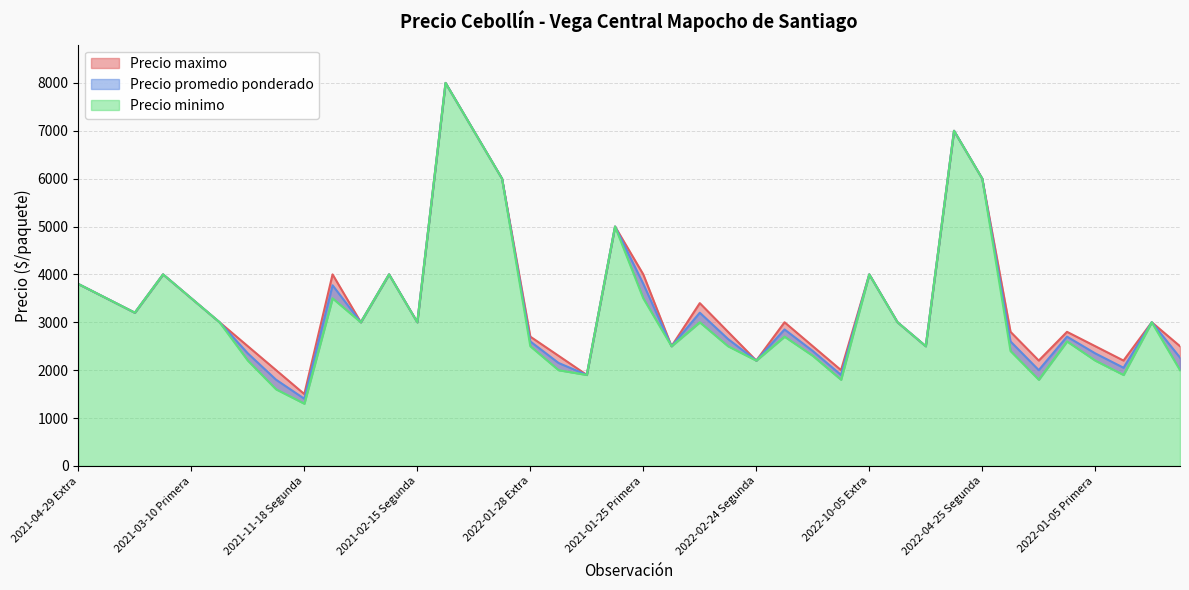

Which series has the widest spread of values?

Precio minimo